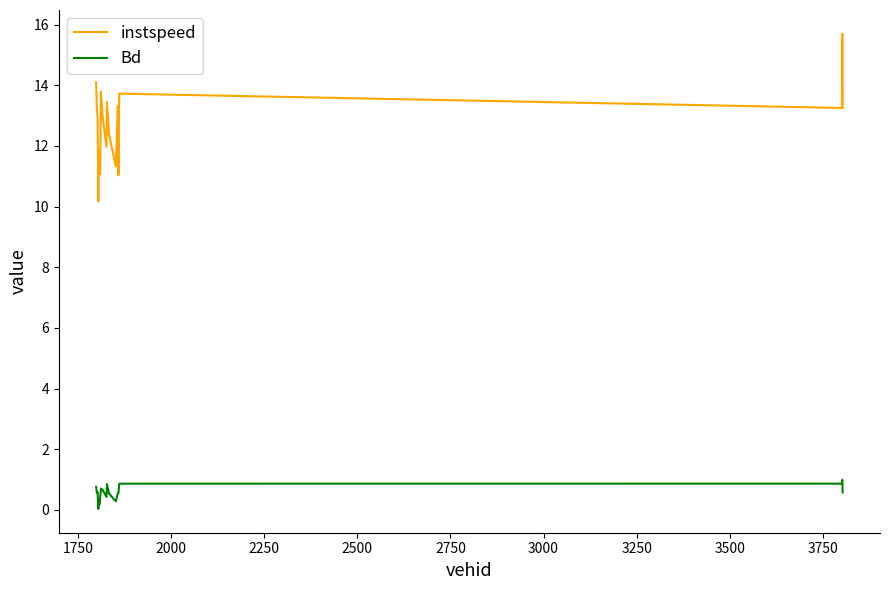

Rank the series by their maximum value, from highest to lowest.

instspeed, Bd